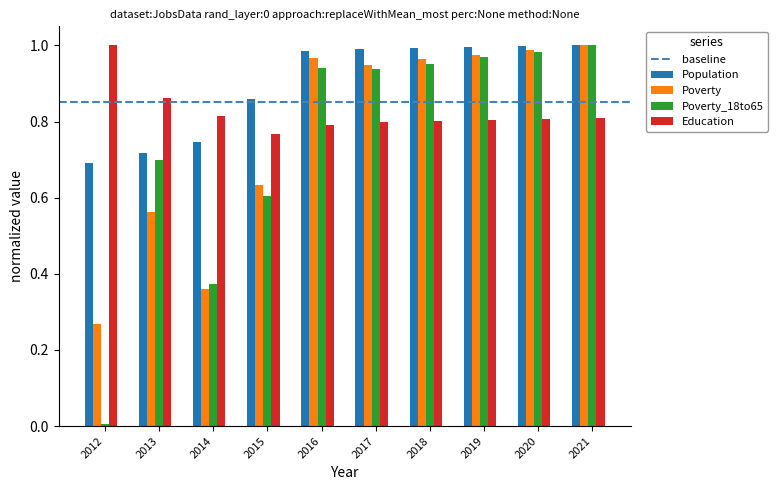

Which series has the largest total across all categories?

Population